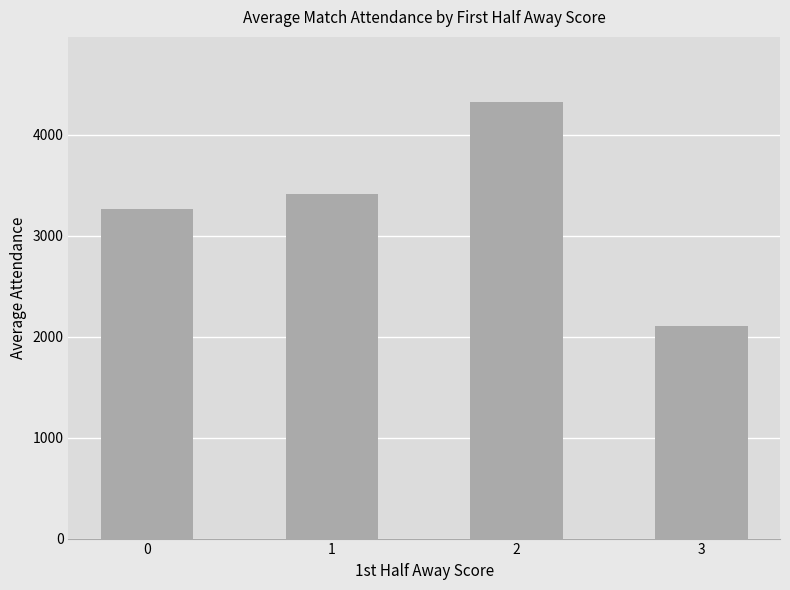

At which category does the chart reach its minimum across all series?

3